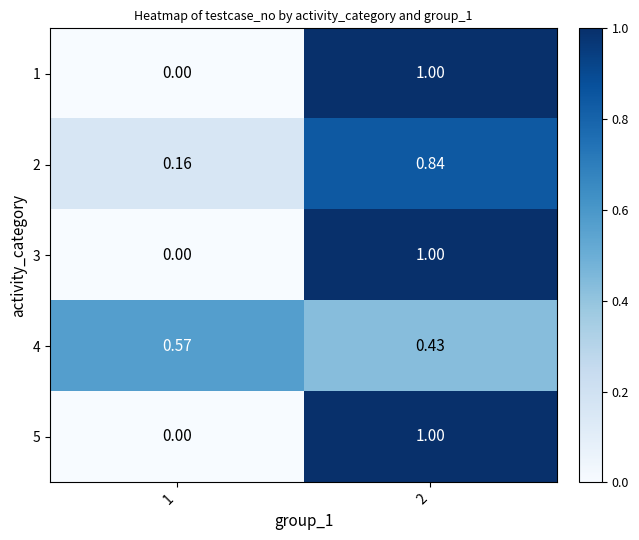

Is the value of 5 at 2 greater than the value of 4 at 1?

Yes